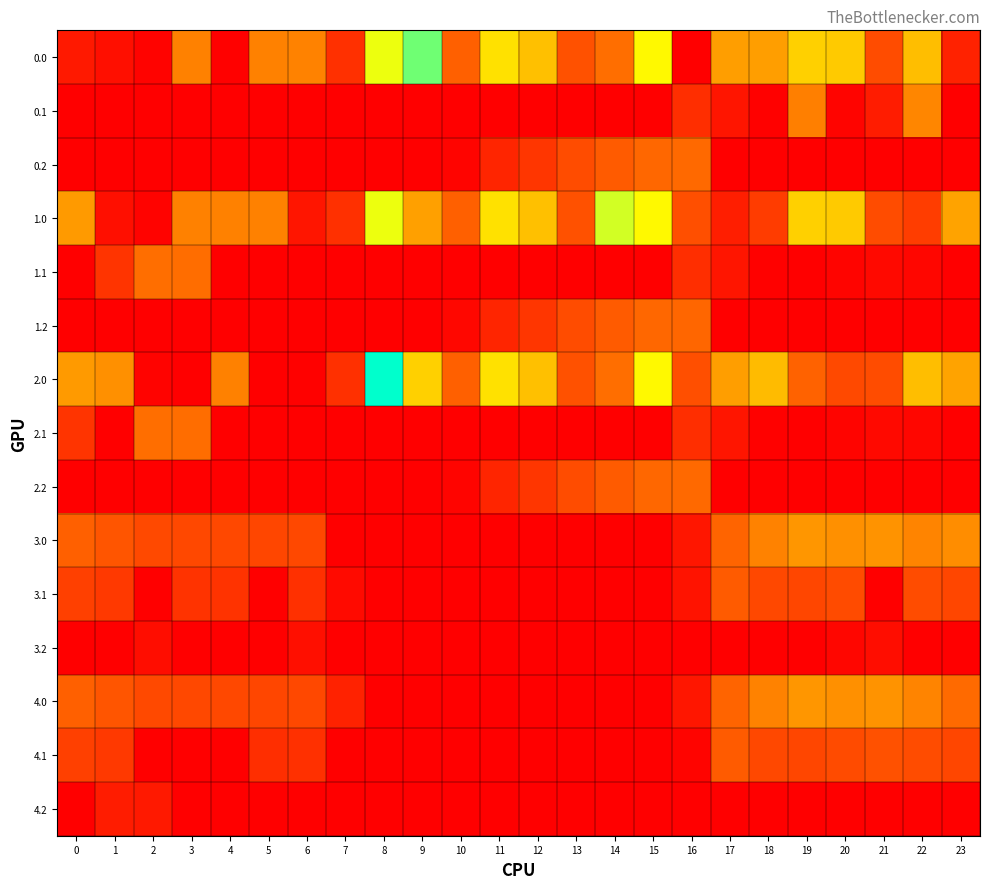

Which series has the widest spread of values?

2.0